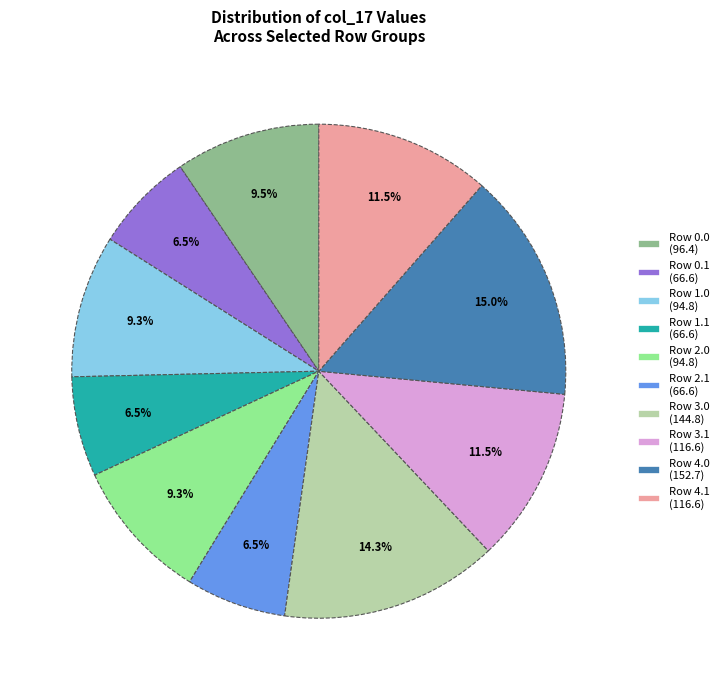

What portion of the pie excludes Row 4.1 (116.6)?

88.5%